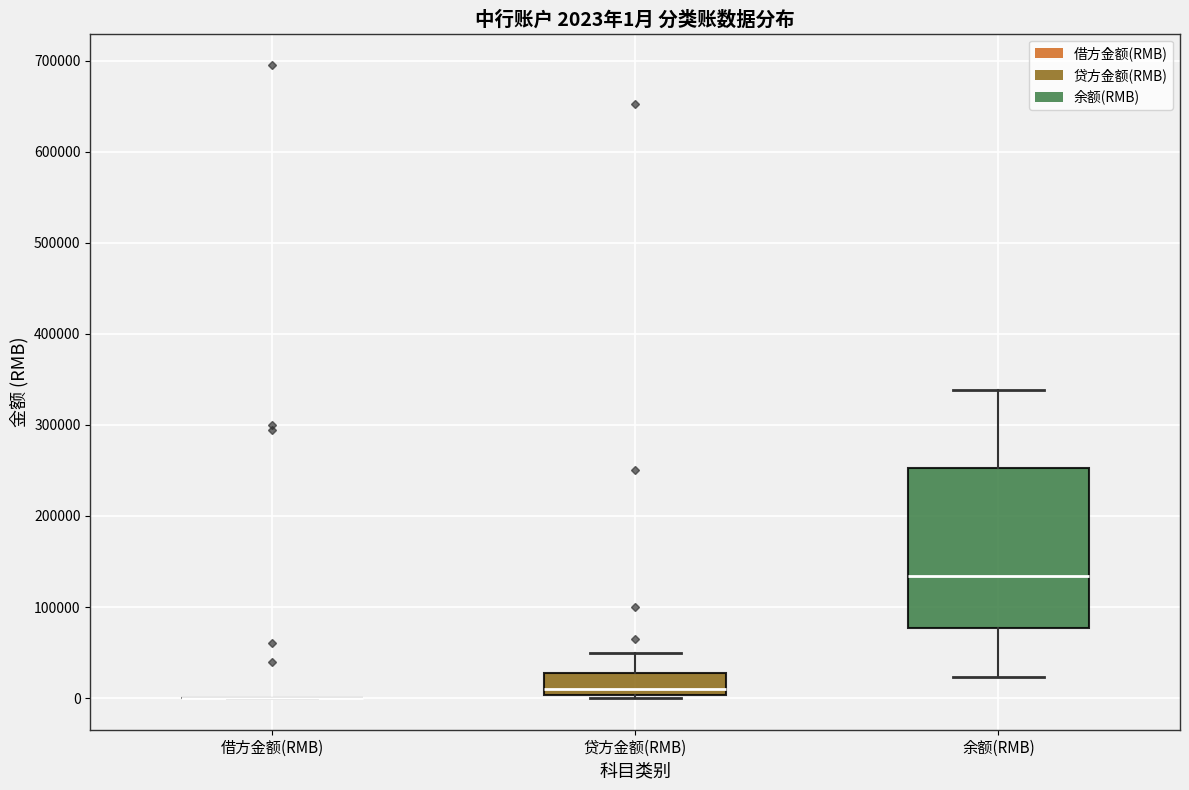

Comparing the boxes themselves (not the whiskers), which one is the tallest?

余额(RMB)